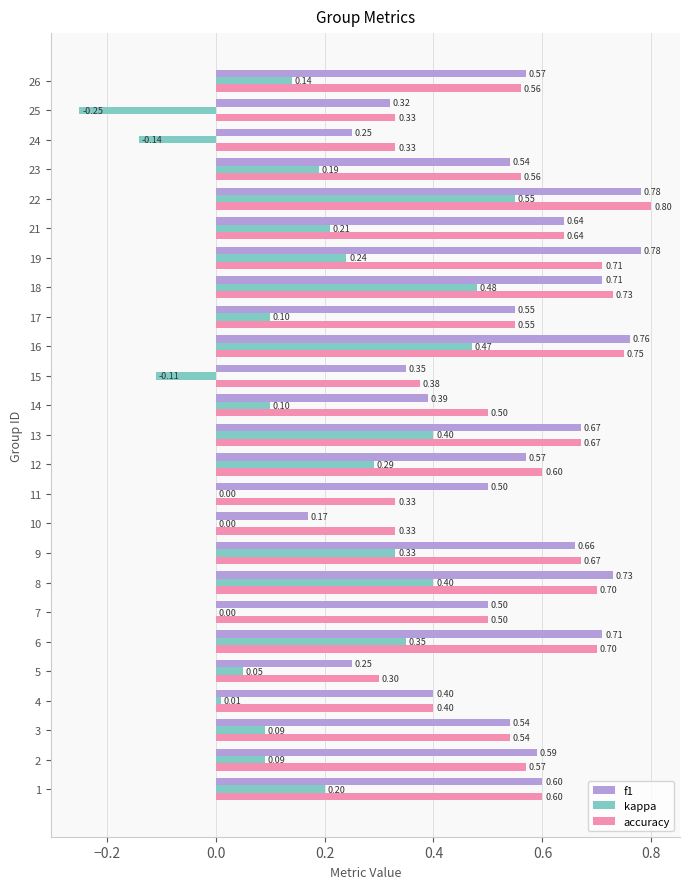

Is the value of kappa at 24 greater than the value of accuracy at 1?

No